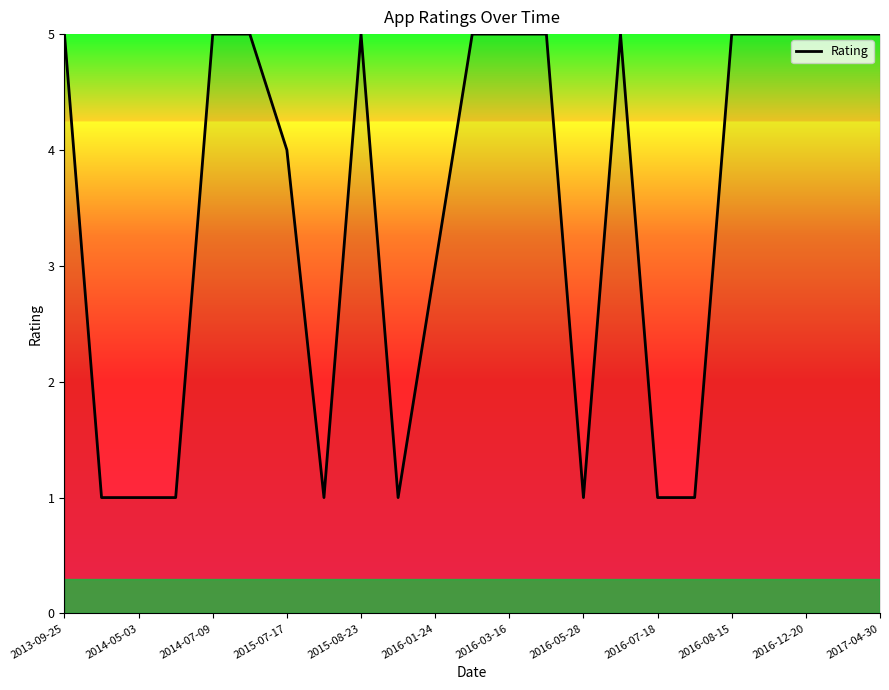

What is the maximum value shown in the chart?

5